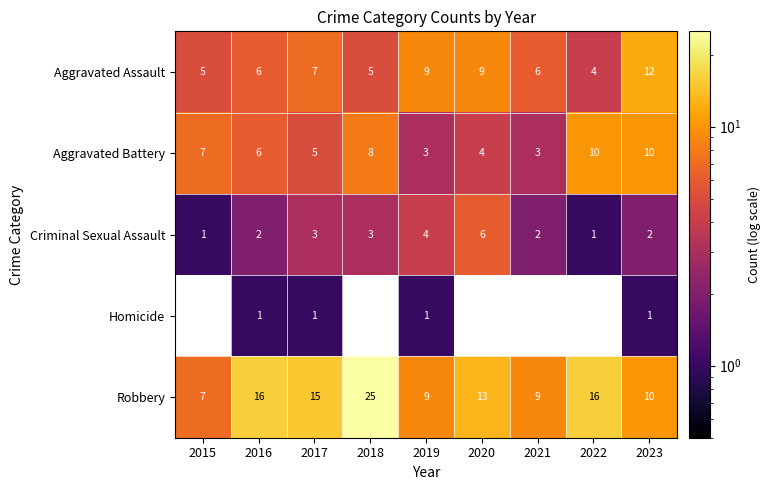

Between 2022 and 2018, which is larger?

2018